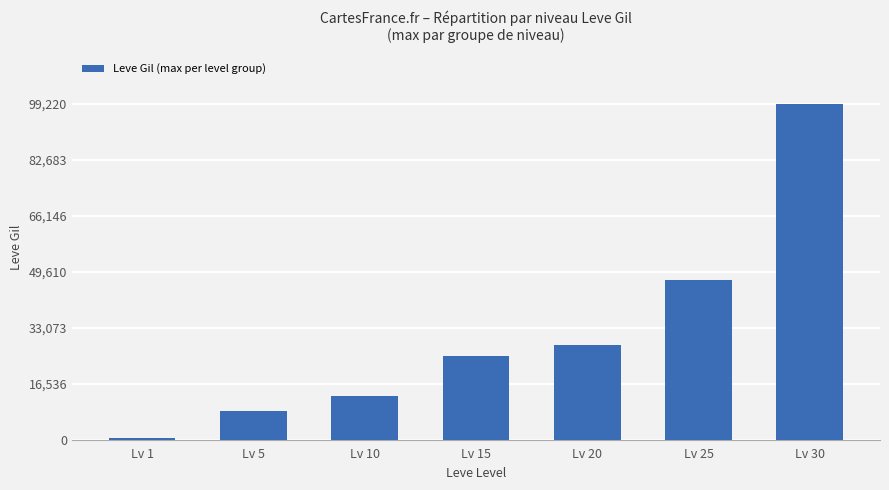

What is the value of the 1st bar from the left?

740